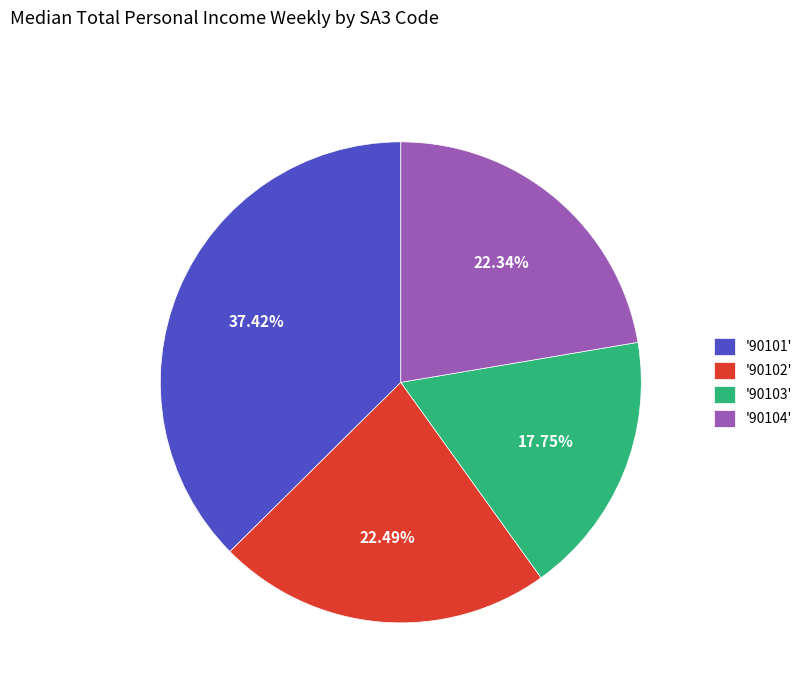

Does any single category account for the majority?

No